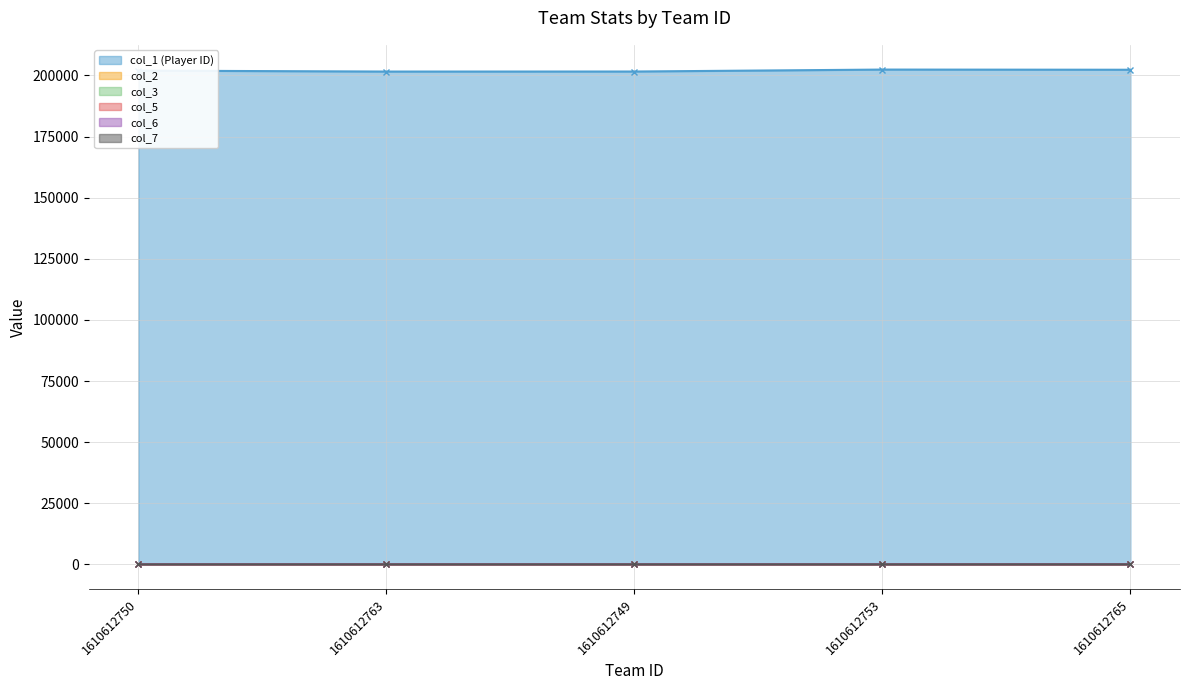

The col_3 series shows 12.0 at 1610612763. True or false?

False